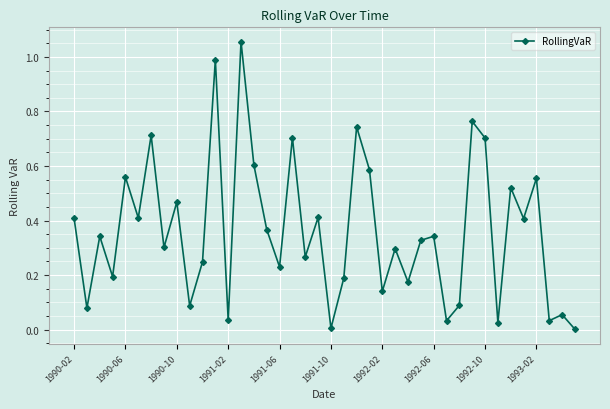

What is the sum of all values?

14.5